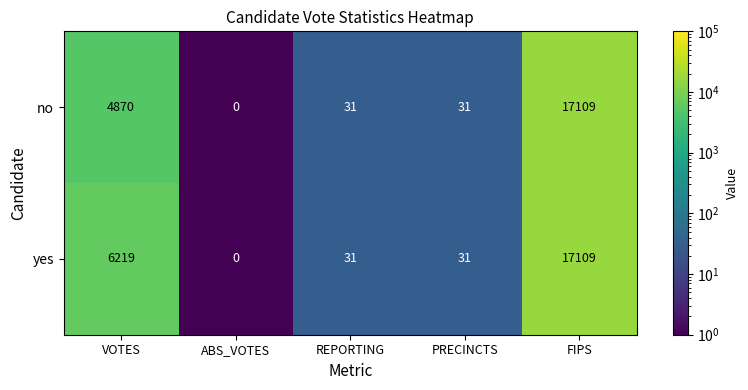

Which series has the largest total across all categories?

yes